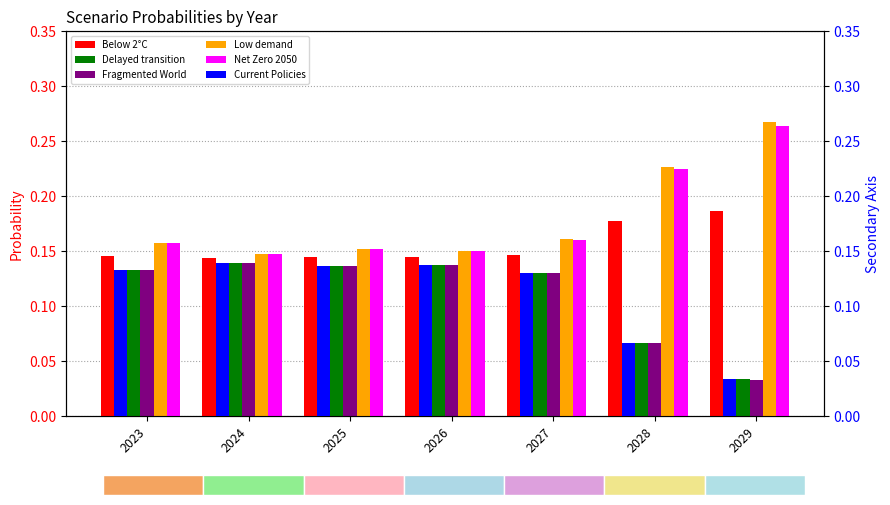

The Delayed transition series shows 0.2 at 2027. True or false?

False